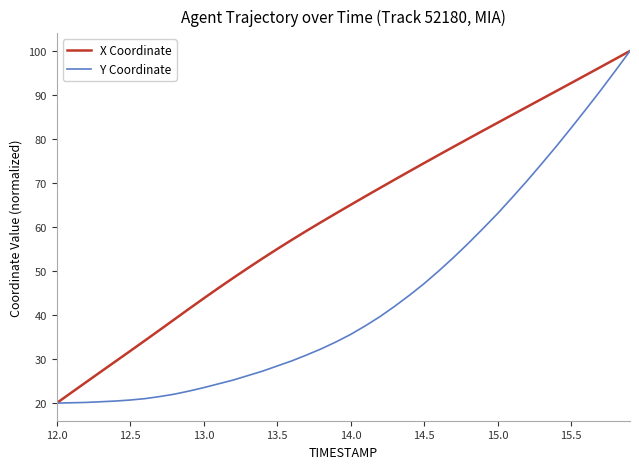

Which series has the largest total across all categories?

X Coordinate